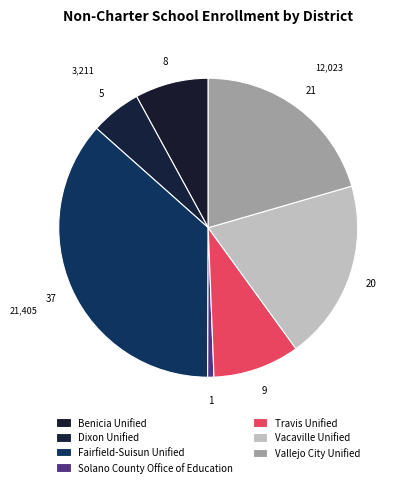

Combined, what portion of the pie is Dixon Unified and Vallejo City Unified?

26.0%